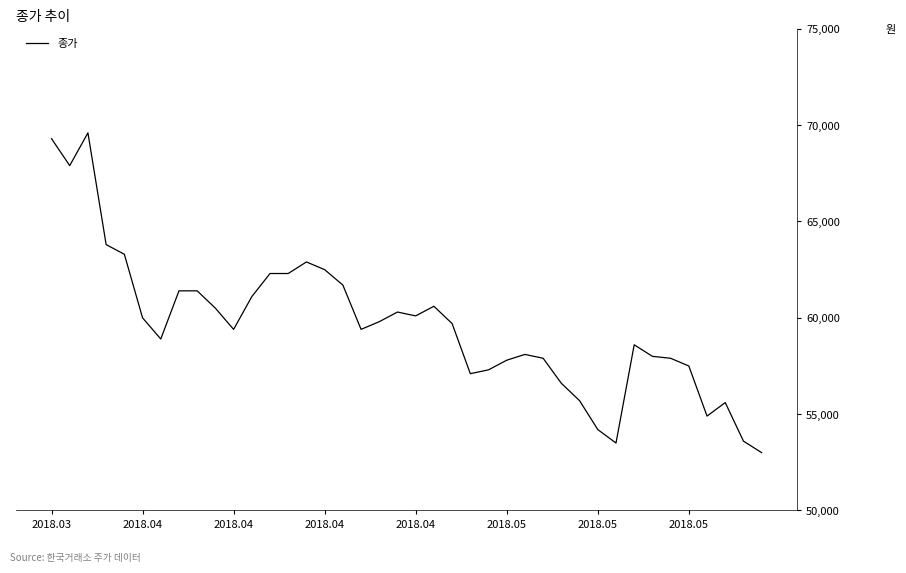

What is the greatest value displayed?

69600